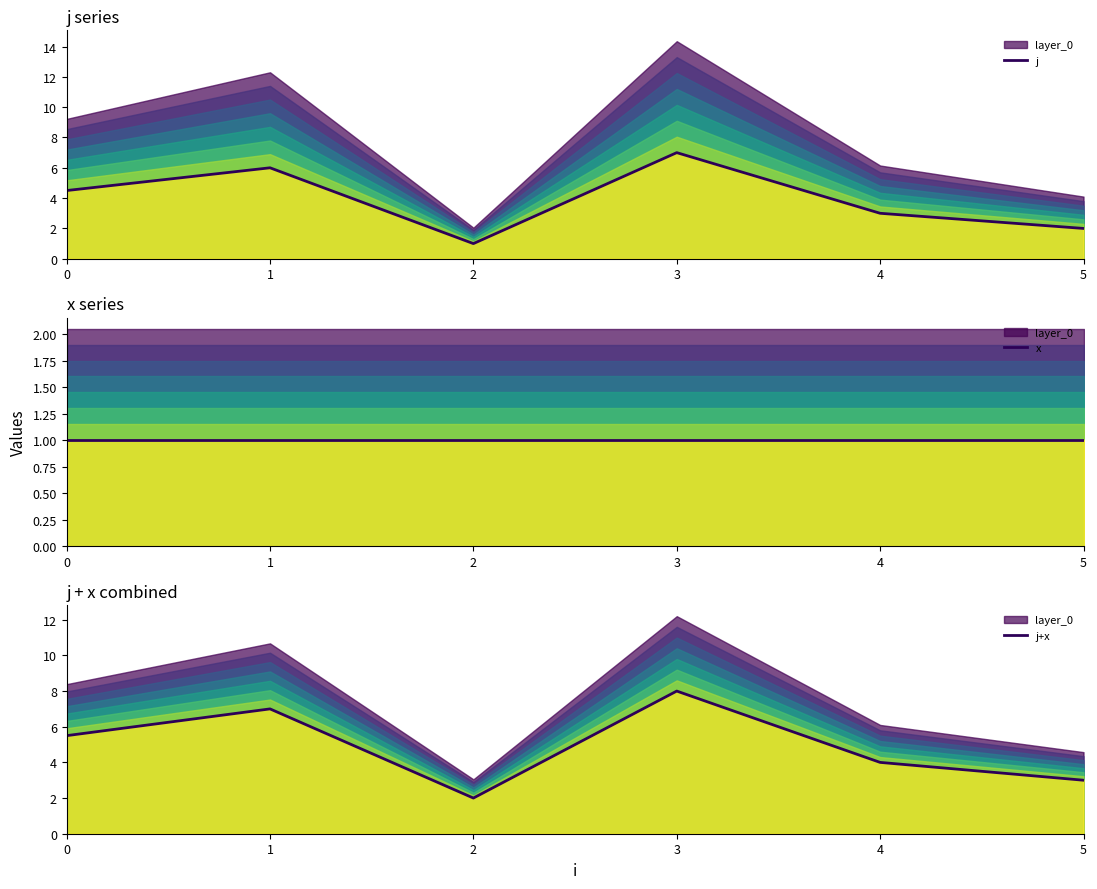

In j+x, how many points are higher than both neighbors (excluding endpoints)?

2